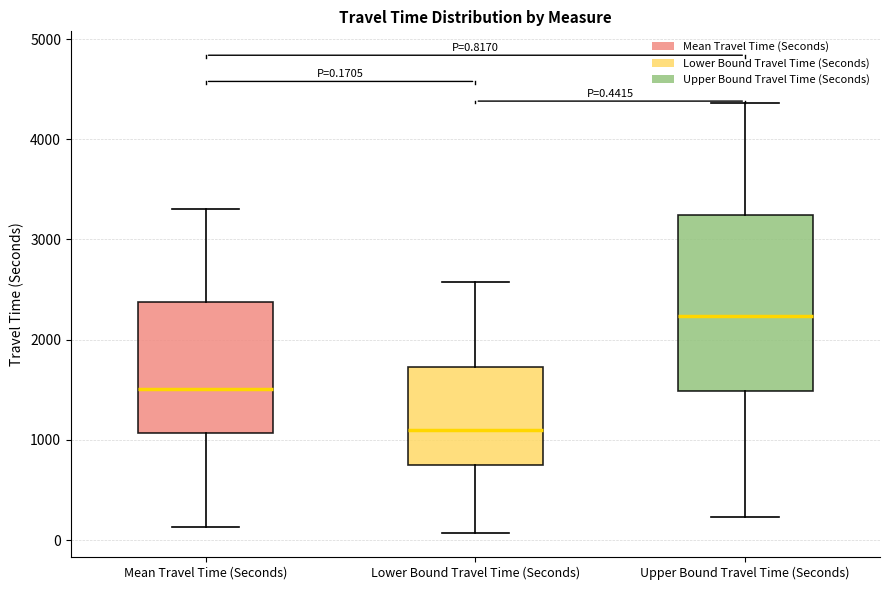

Comparing the boxes themselves (not the whiskers), which one is the tallest?

Upper Bound Travel Time (Seconds)